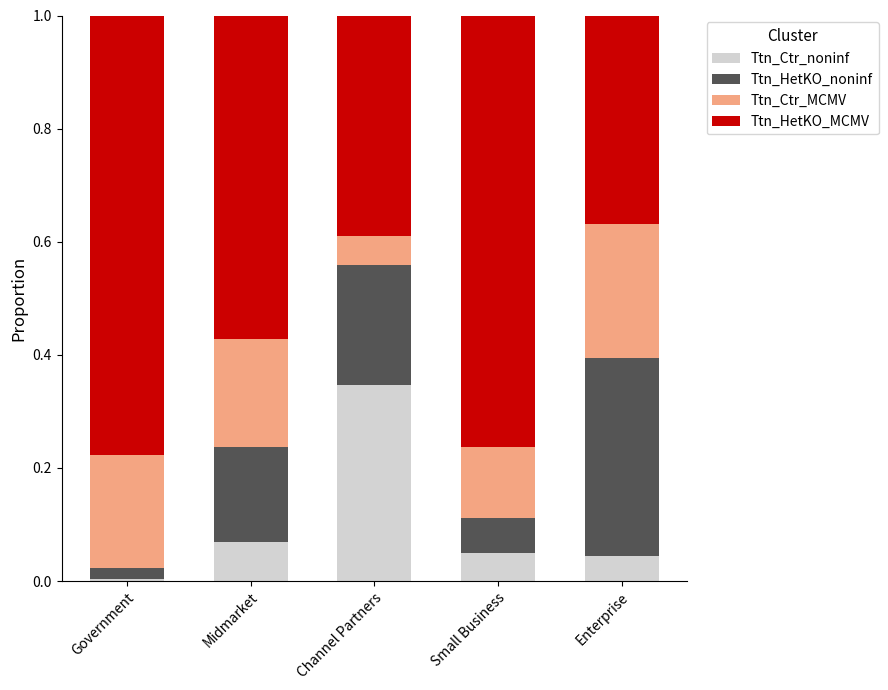

At which label does Ttn_Ctr_noninf reach its minimum?

Government